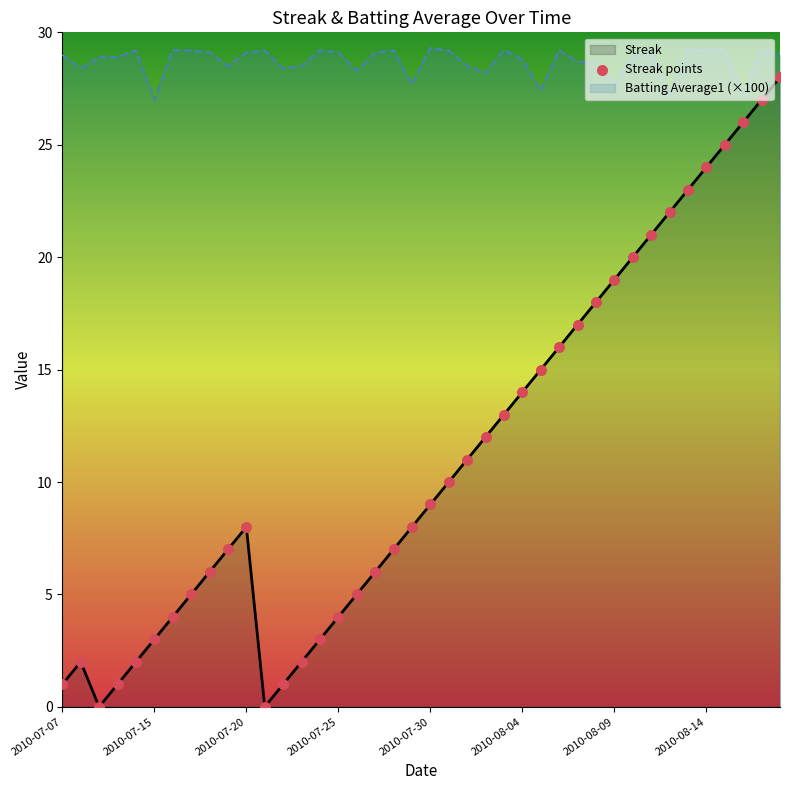

What is the total value across all series at 19?

43.7